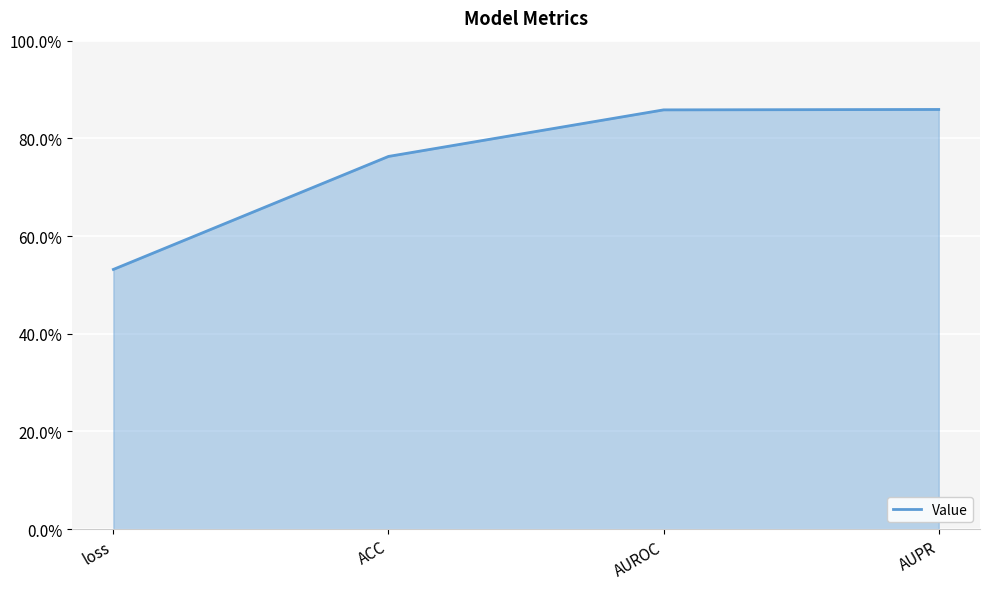

True or false: the data shows 1.4 at AUPR.

False